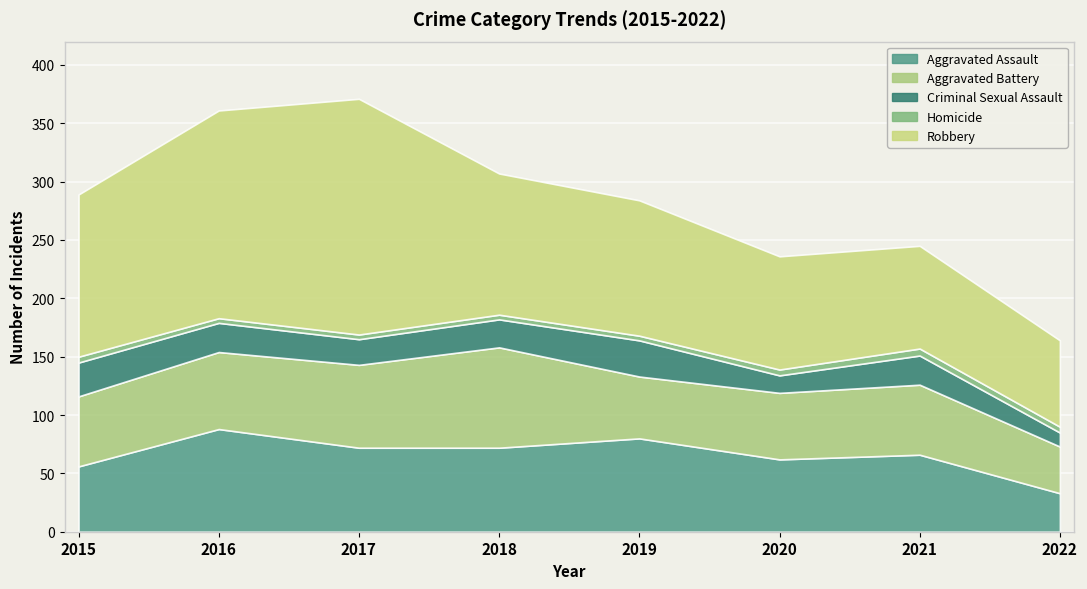

What is the spread (max minus min) of values at 2022?

69